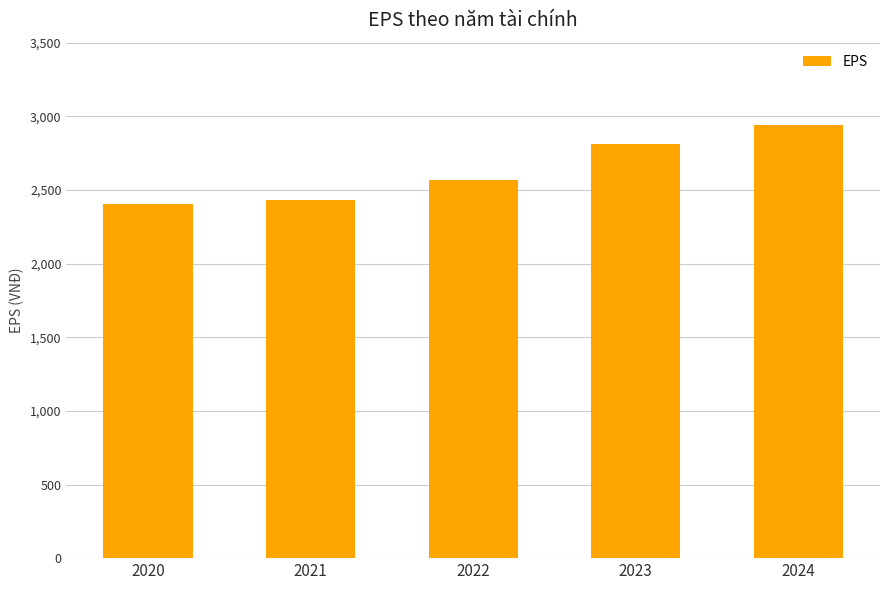

Reading left to right, list all the values displayed in this chart.

2403	2431	2570	2809	2941